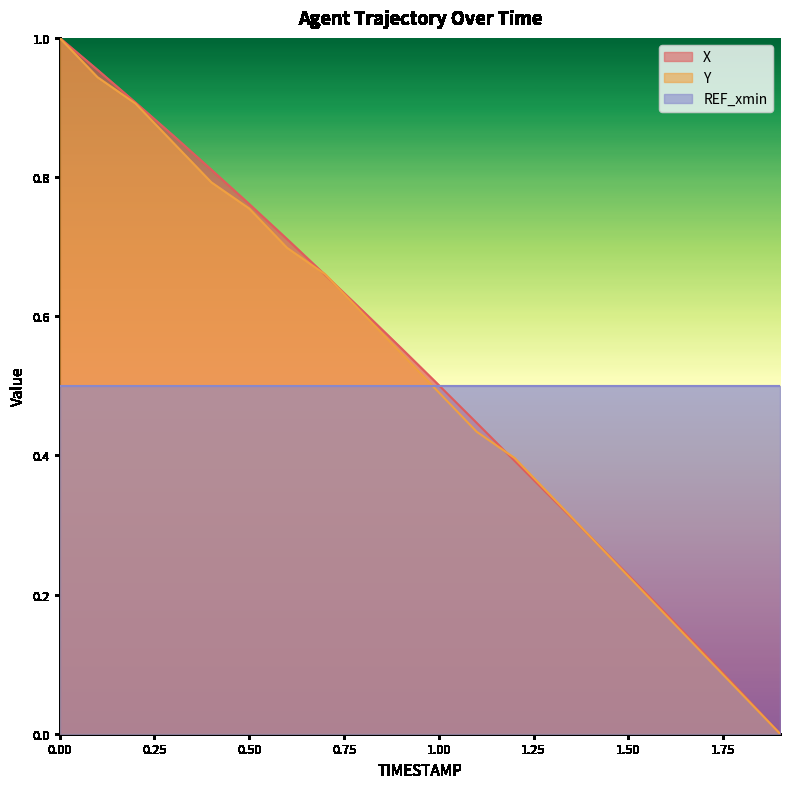

Between 1.0 and 1.3, which is larger?

1.0